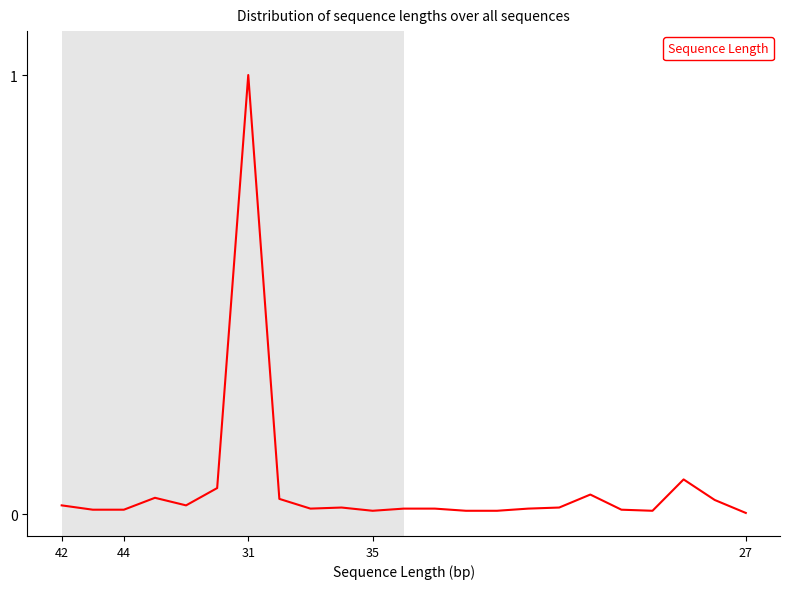

What is the maximum value shown in the chart?

1.0